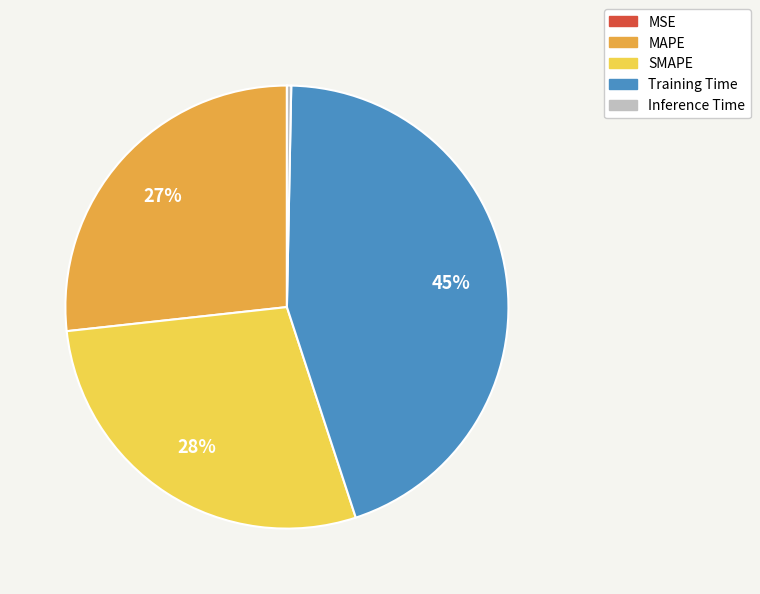

The Training Time slice represents 35% of the pie. True or false?

False